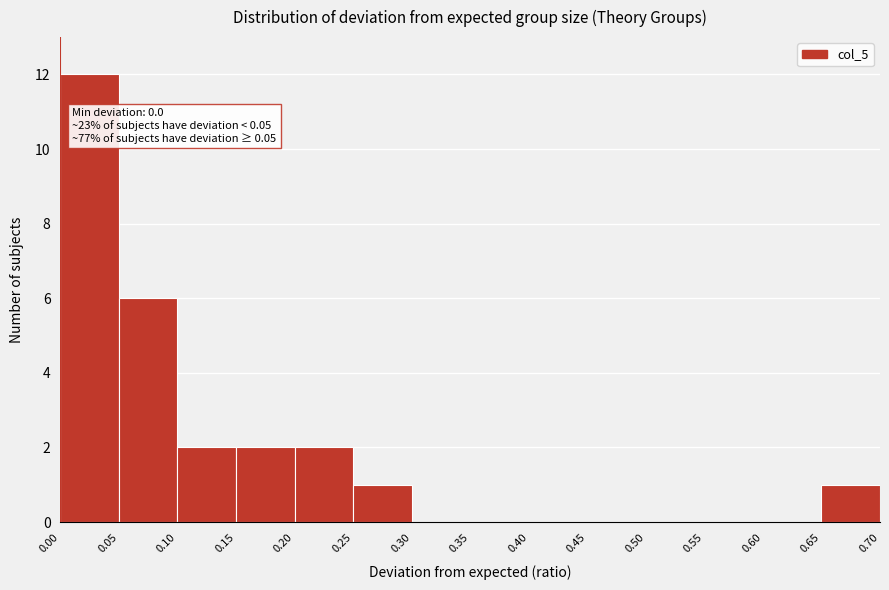

Over which range of the x-axis is the bar tallest?

0.00 to 0.05